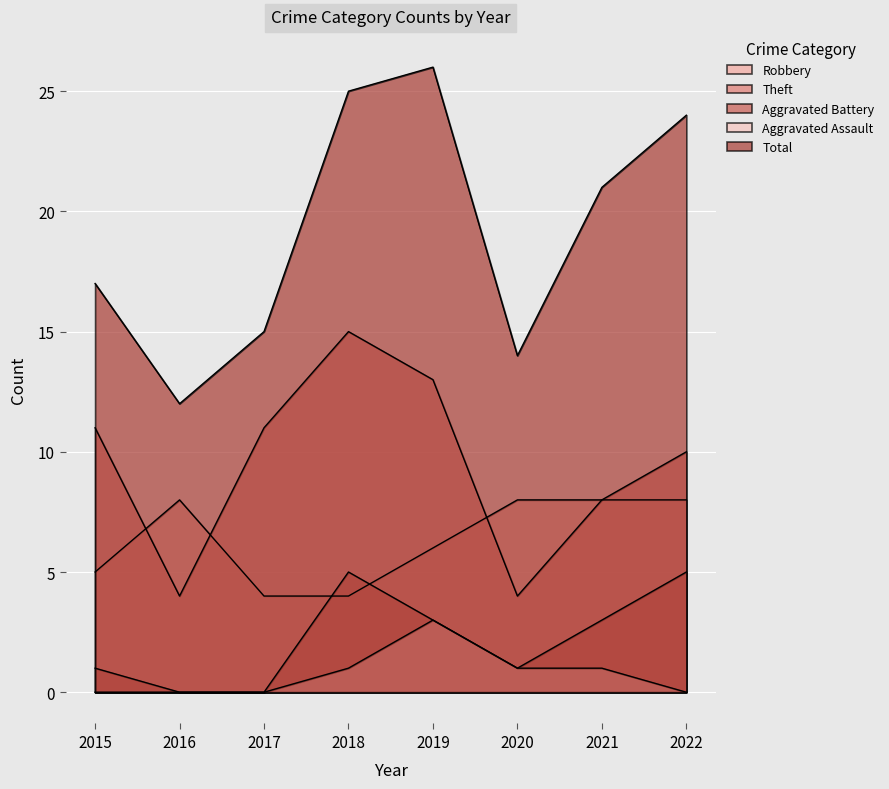

What are all the series names shown in the legend?

Robbery, Theft, Aggravated Battery, Aggravated Assault, Total